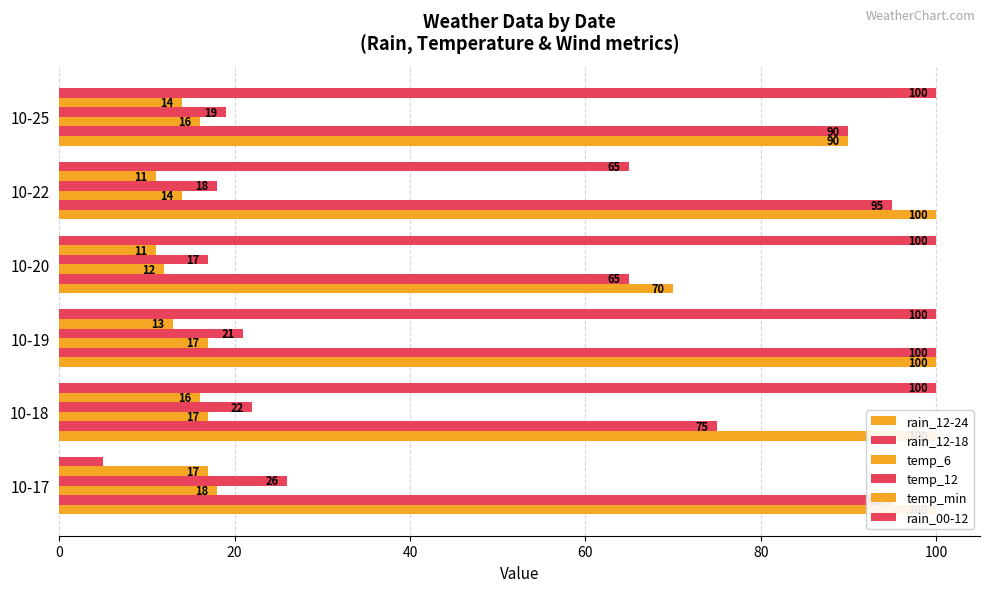

List the series in order of their peak value, highest first.

rain_12-24, rain_12-18, rain_00-12, temp_12, temp_6, temp_min